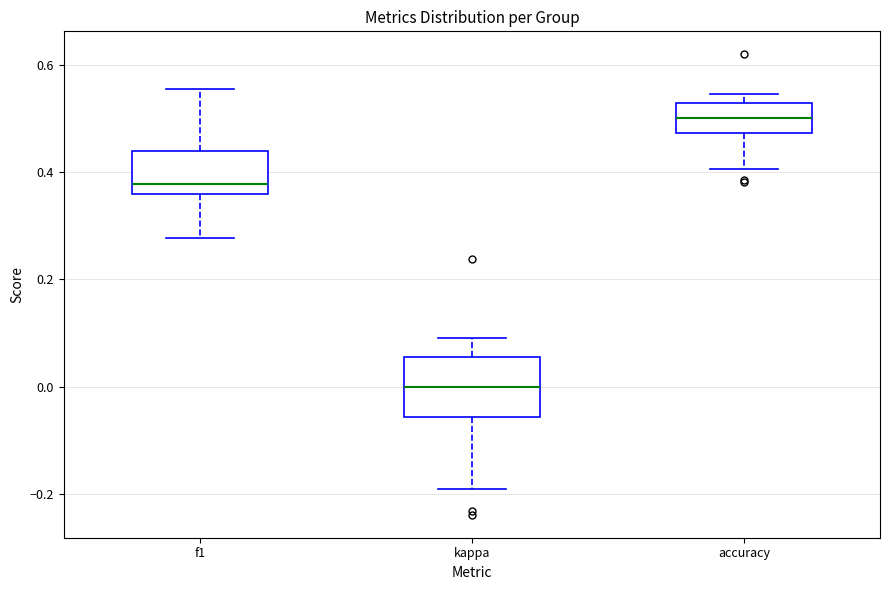

Reading left to right, transcribe this box plot: for each box, give where its median line is, the range the box spans, and where its two whiskers end, as read against the y-axis. The values are not printed on the chart, so give them approximately, as read against the axis.

f1: median 0.38, box 0.36 to 0.44, whiskers 0.28 to 0.56
kappa: median 0.00, box -0.06 to 0.06, whiskers -0.20 to 0.10
accuracy: median 0.50, box 0.48 to 0.52, whiskers 0.40 to 0.54